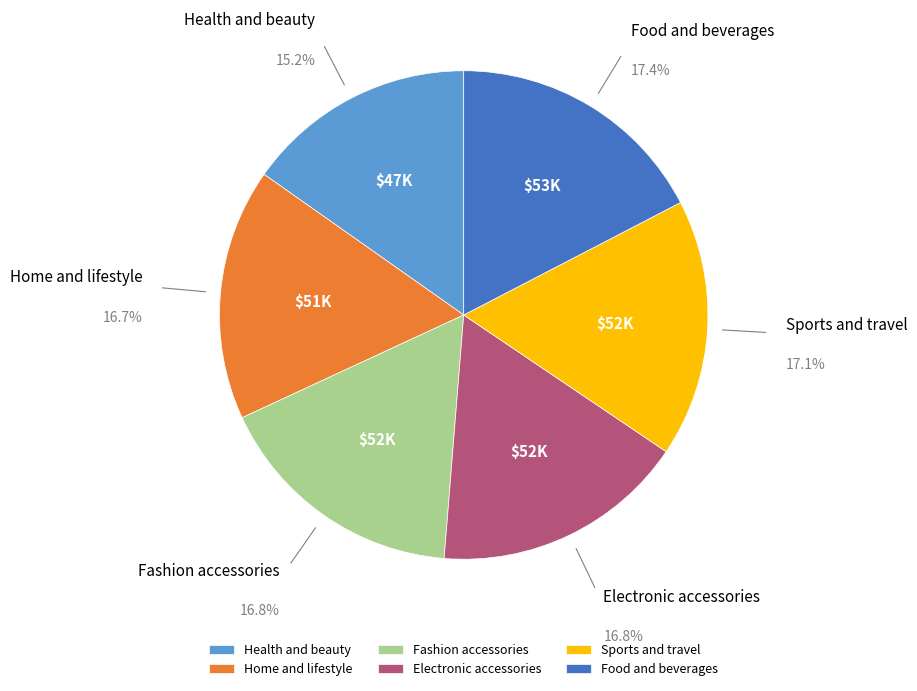

Is there any slice that represents more than half of the pie?

No